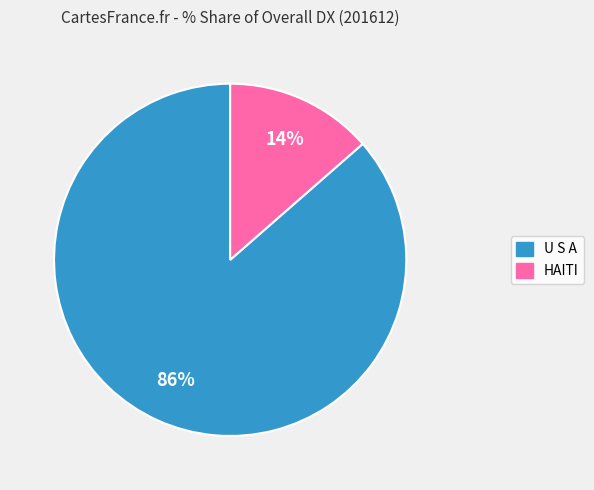

To the nearest percent, what portion does HAITI represent?

14%